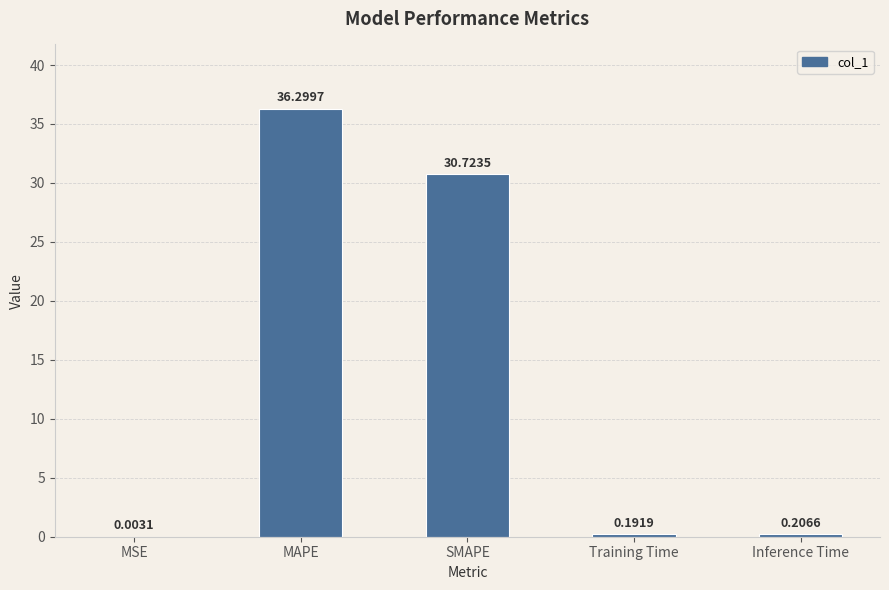

The value at MAPE is 55.6. True or false?

False